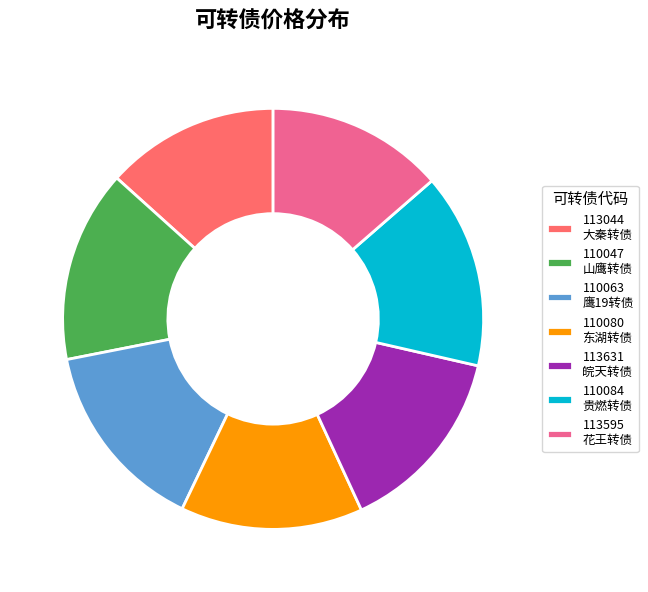

Approximately how many times larger is the value at 110084 贵燃转债 compared to 110063 鹰19转债?

1.0